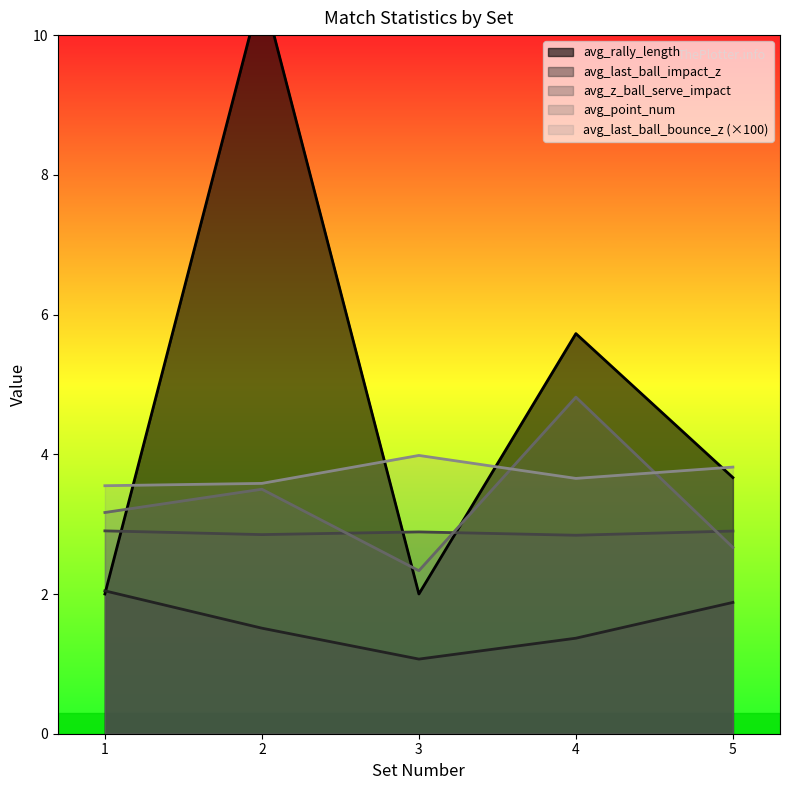

What is the sum of all avg_rally_length values?

25.2